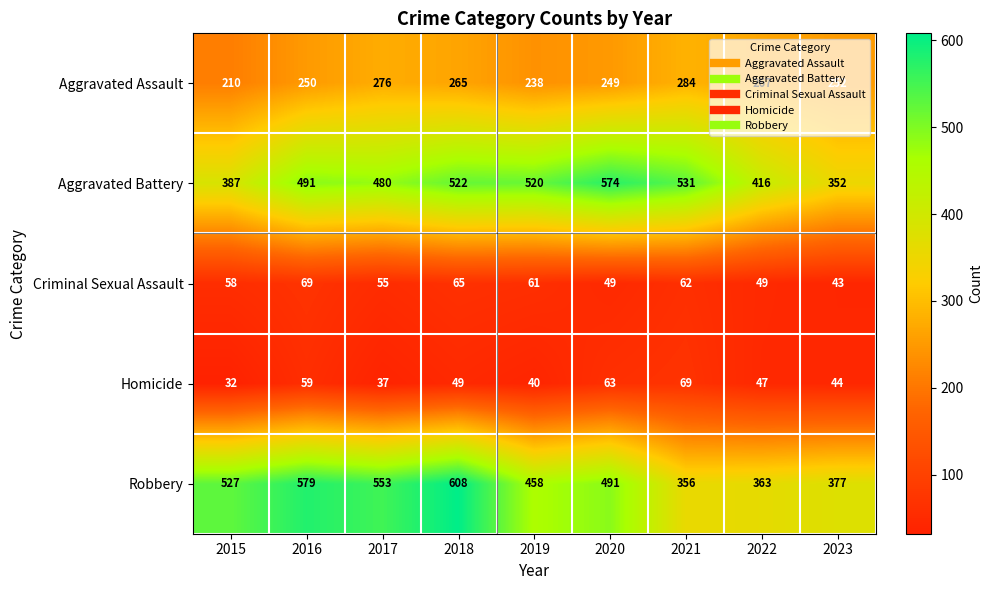

List the labels in order of Robbery value, smallest first.

2021, 2022, 2023, 2019, 2020, 2015, 2017, 2016, 2018